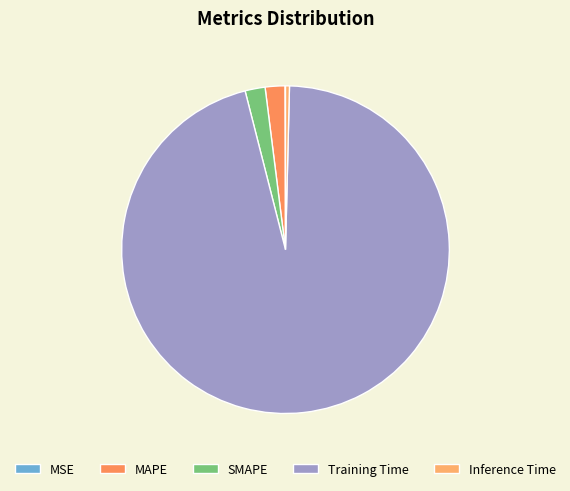

Count the number of slices in the pie.

5